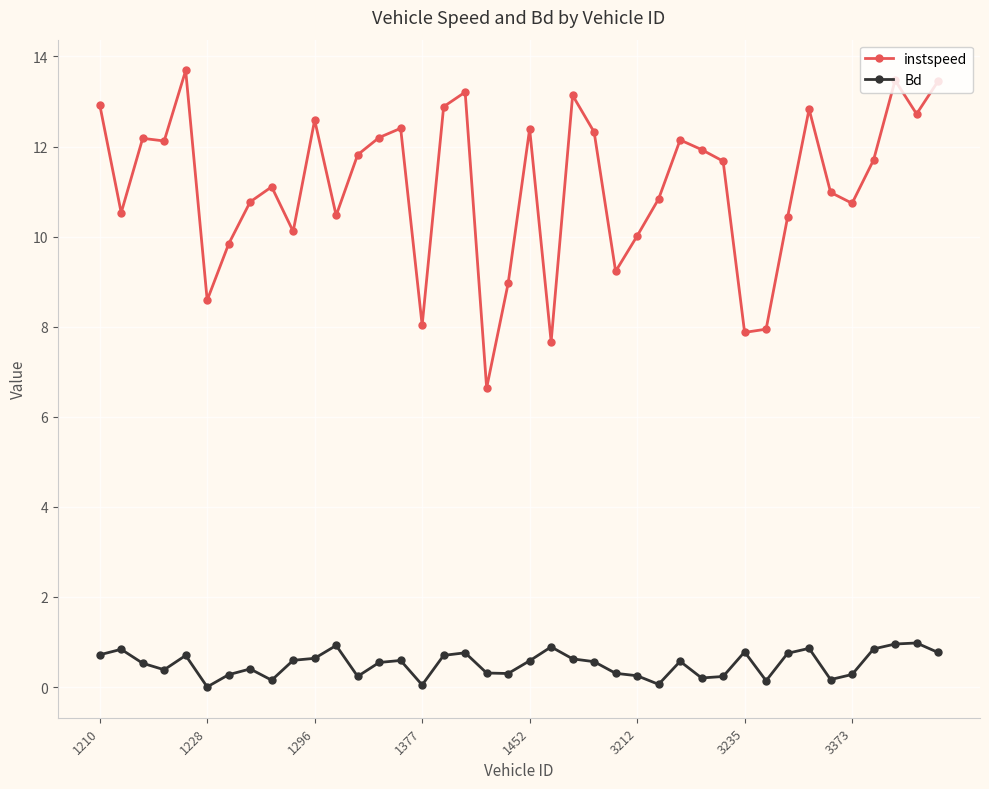

At how many categories does at least one series exceed 7?

39